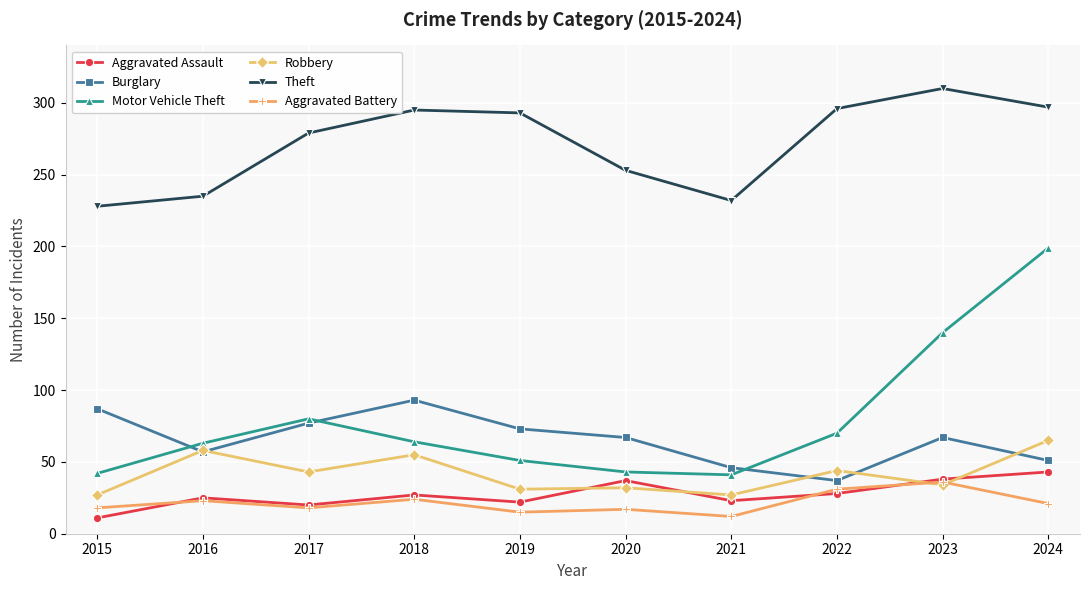

What is the approximate value of Aggravated Assault at 2017?

20